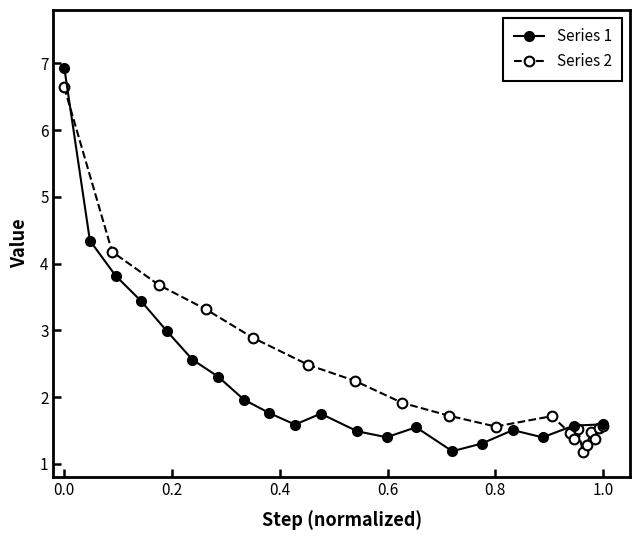

What is the maximum value for Series 1?

6.9